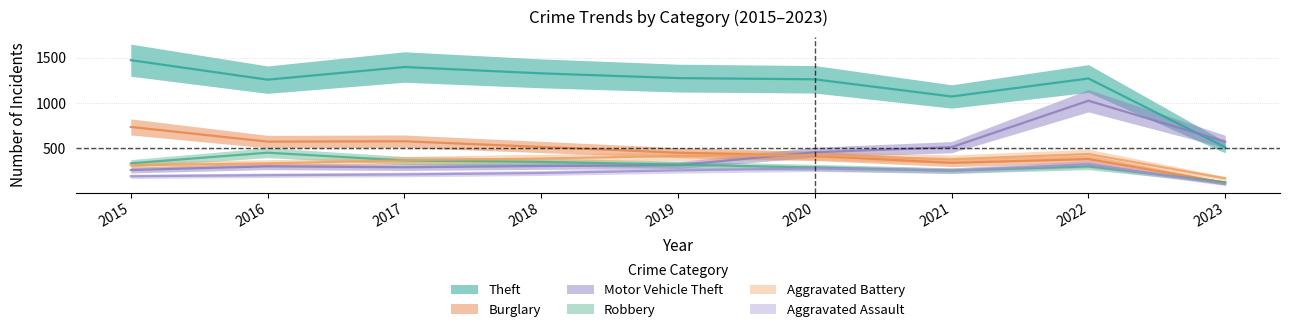

What is the difference between the second highest and minimum values in the Robbery series?

326